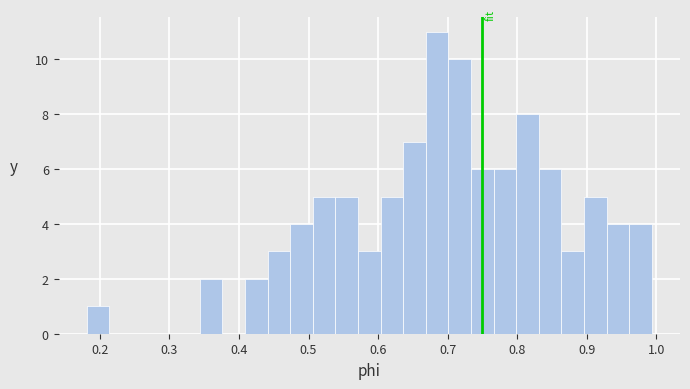

Around what value on the x-axis is the tallest bar? Give the approximate position of its centre, as read against the axis.

0.68